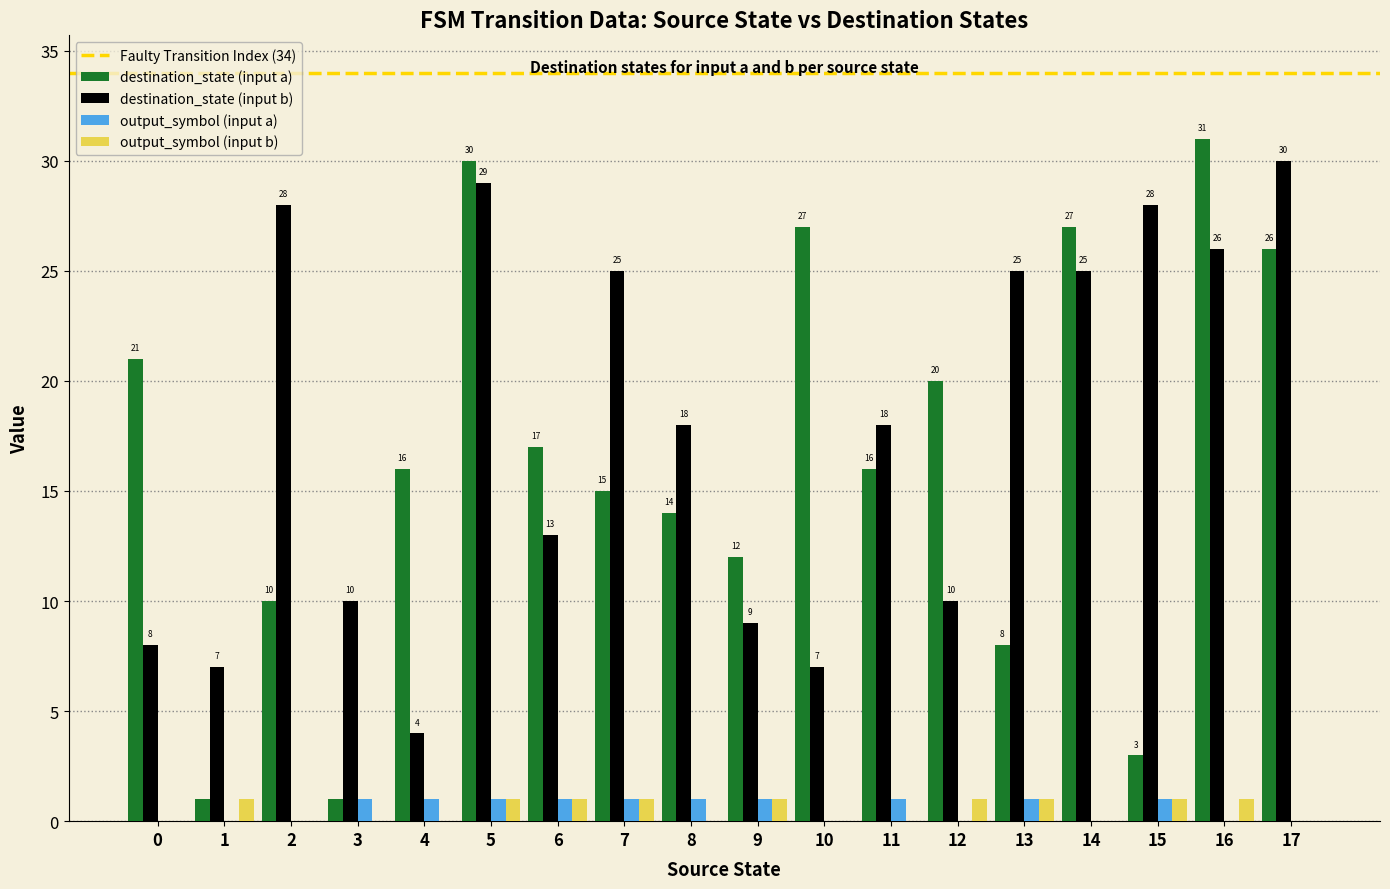

What is the total value across all series at 5?

61